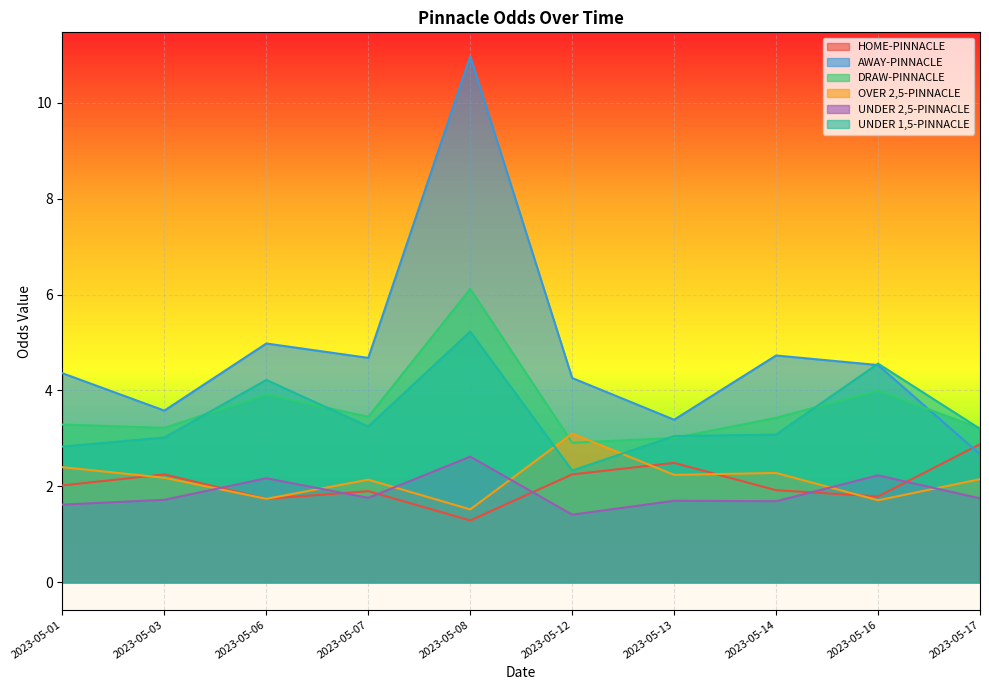

At which category is the sum across all series the highest?

2023-05-08